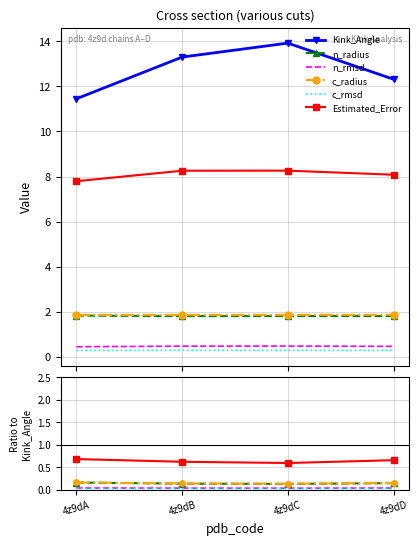

True or false: Kink_Angle and n_rmsd intersect in this chart.

False